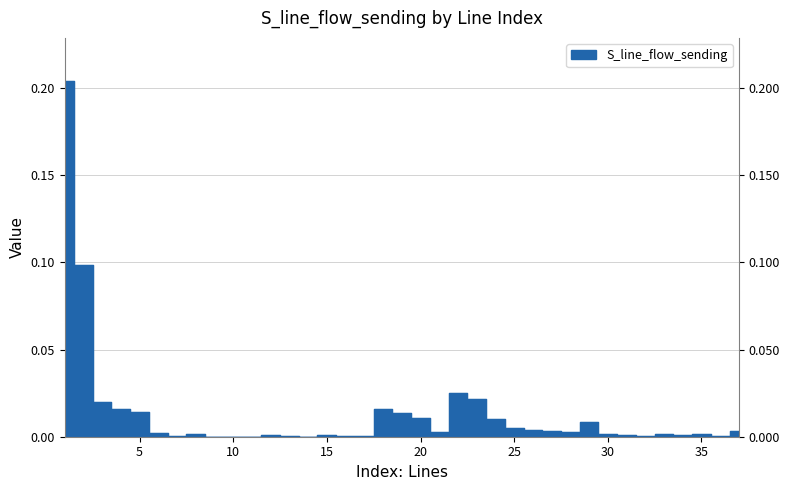

Reading left to right, what are all the values shown in this chart?

0.2	0.1	0.0	0.0	0.0	0.0	0.0	0.0	0.0	0.0	0.0	0.0	0.0	0.0	0.0	0.0	0.0	0.0	0.0	0.0	0.0	0.0	0.0	0.0	0.0	0.0	0.0	0.0	0.0	0.0	0.0	0.0	0.0	0.0	0.0	0.0	0.0